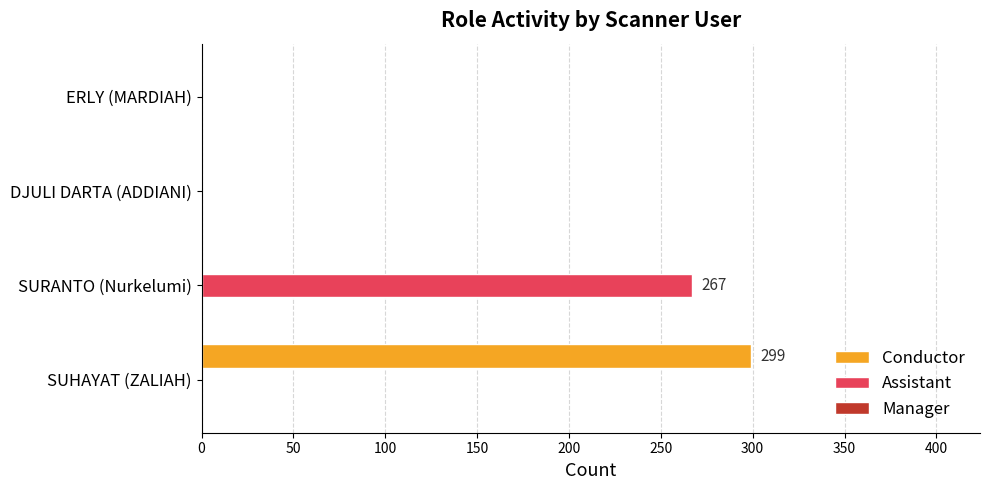

Which series has the largest total across all categories?

Conductor